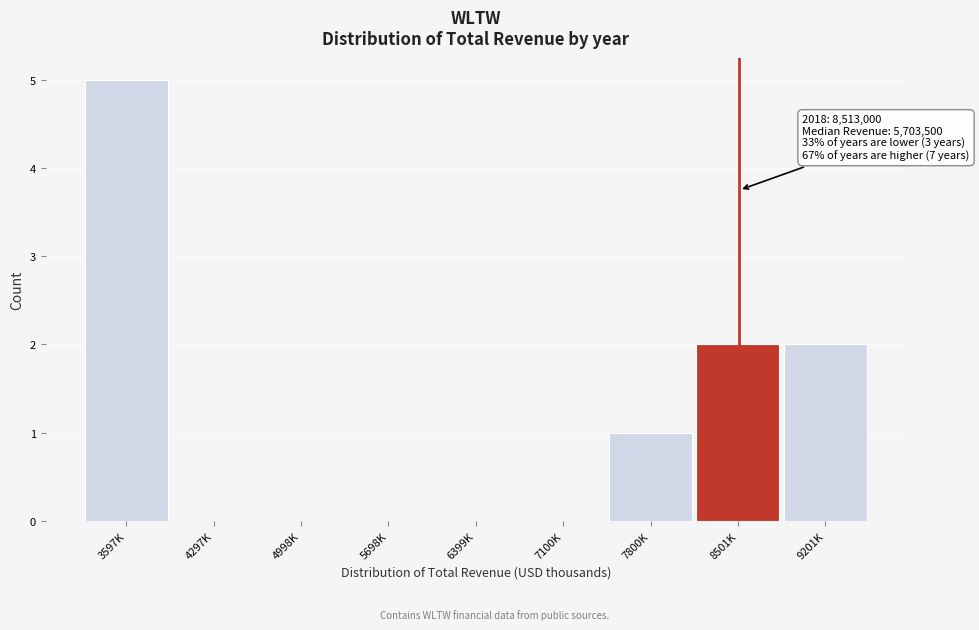

Reading left to right, transcribe all the data shown in this chart.

3597K=5	4297K=0	4998K=0	5698K=0	6399K=0	7100K=0	7800K=1	8501K=2	9201K=2